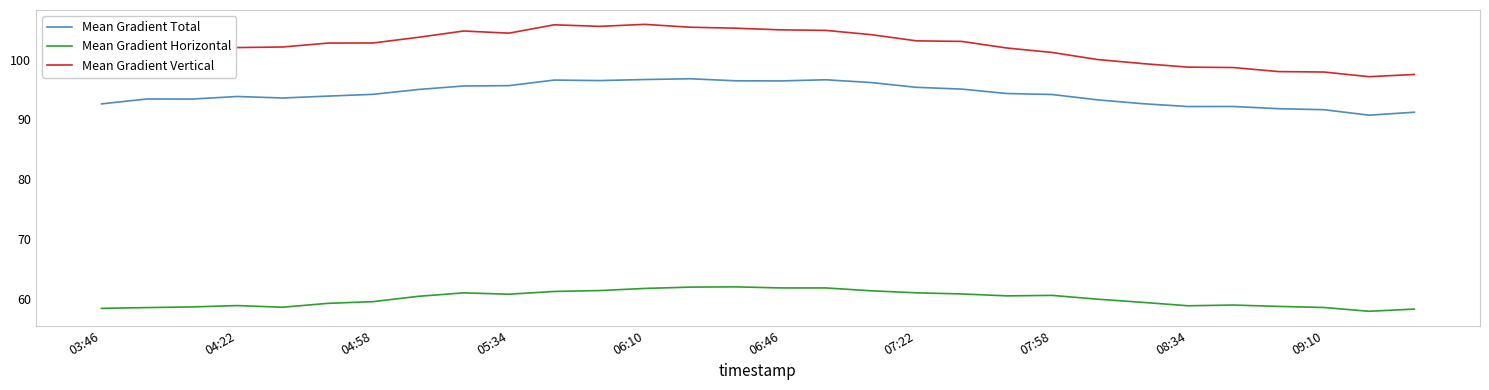

What is the greatest value displayed?

105.9